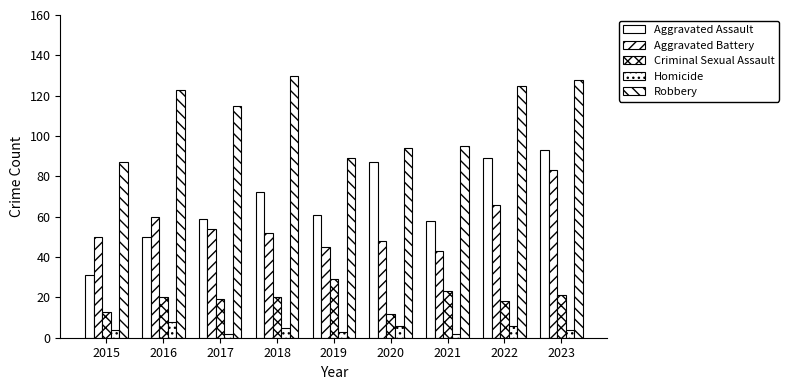

What is the average value of the Aggravated Assault series?

67